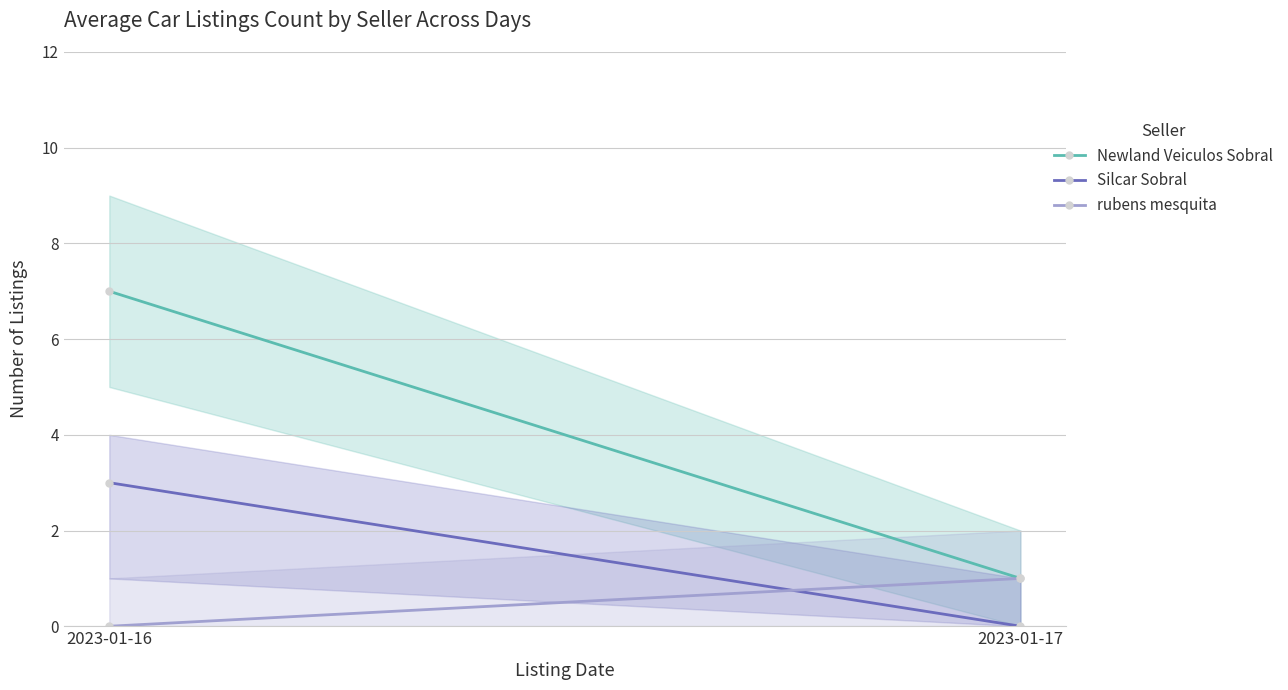

What is the highest value of the Silcar Sobral series?

3